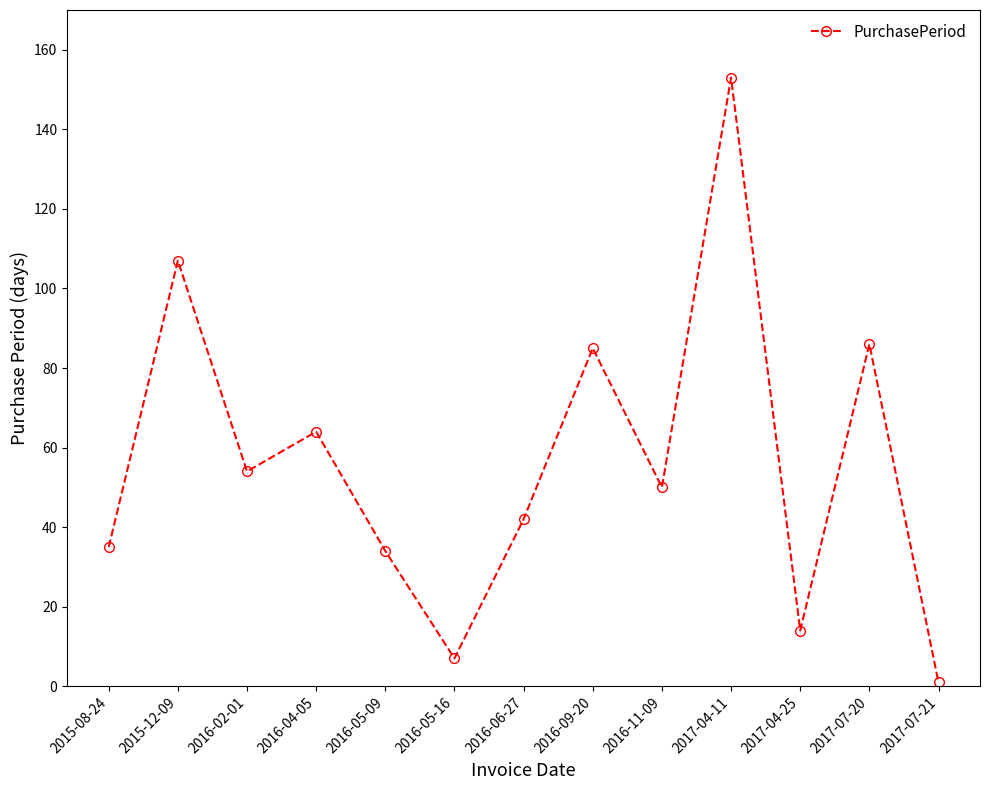

What is the label of the 3rd point from the left?

2016-02-01